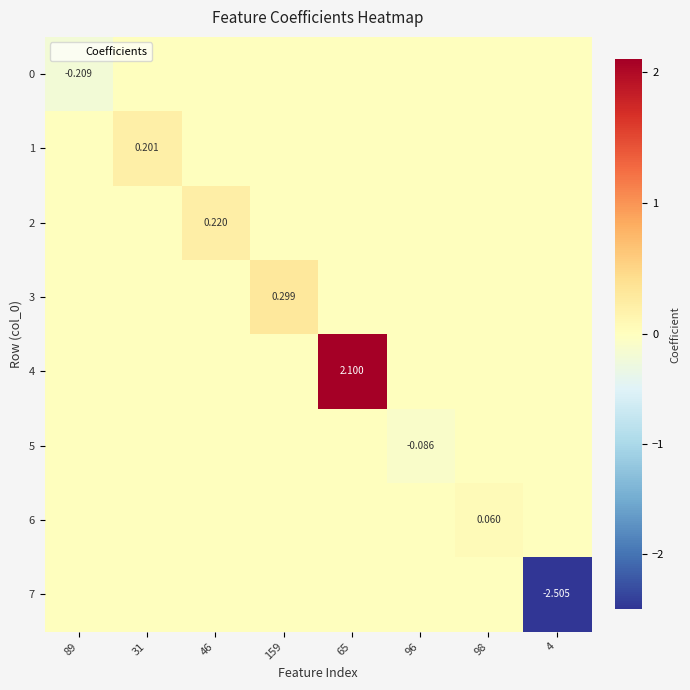

Is it true that 7 equals 0.0 at 96?

True